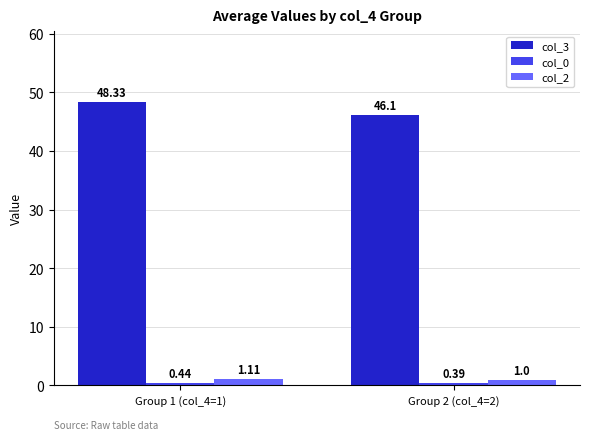

Are the bars grouped side by side (vs. stacked)?

Yes